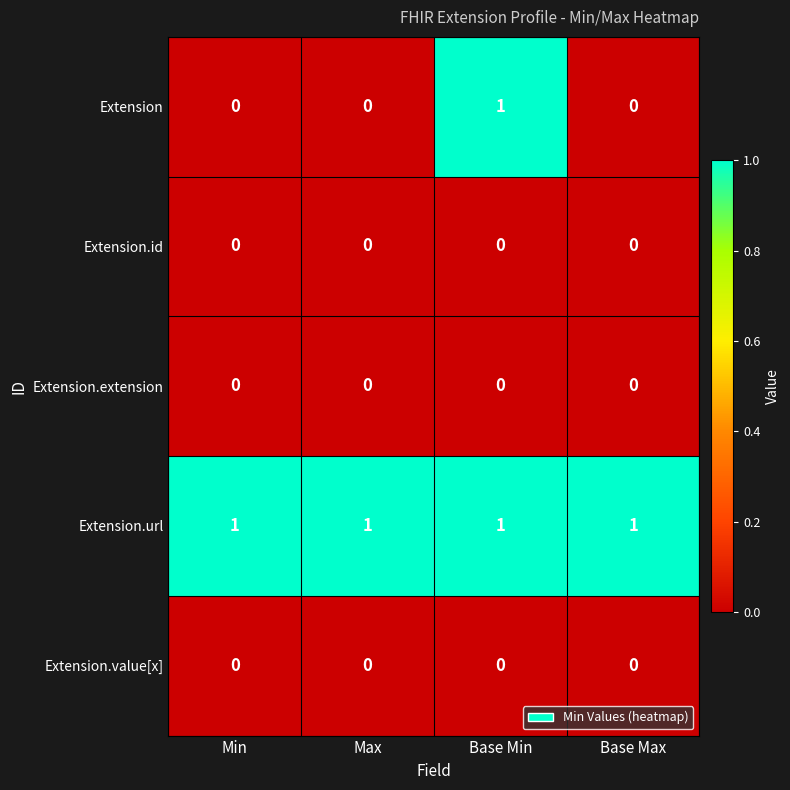

At which category is the sum across all series the highest?

Base Min